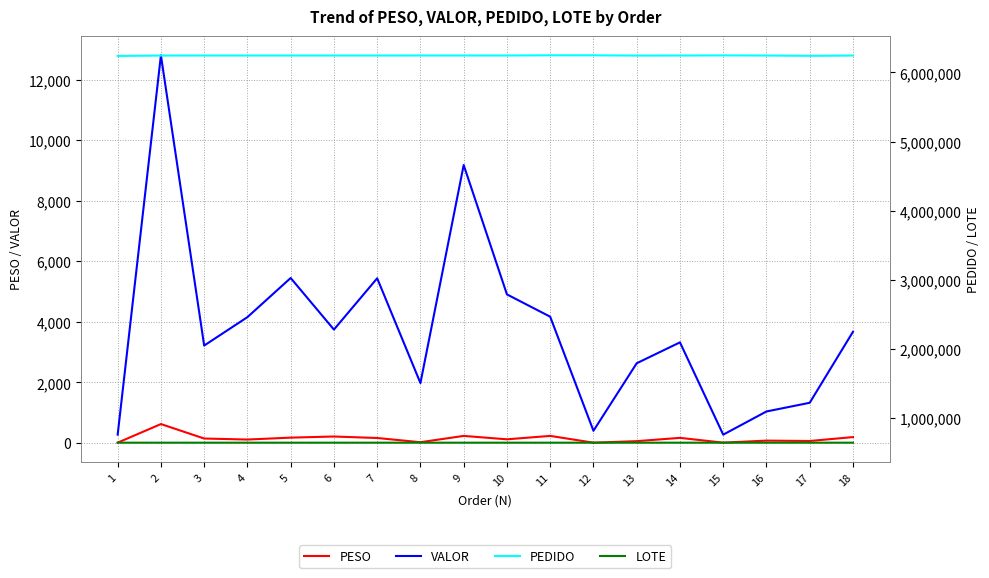

What is the smallest value displayed?

8.4